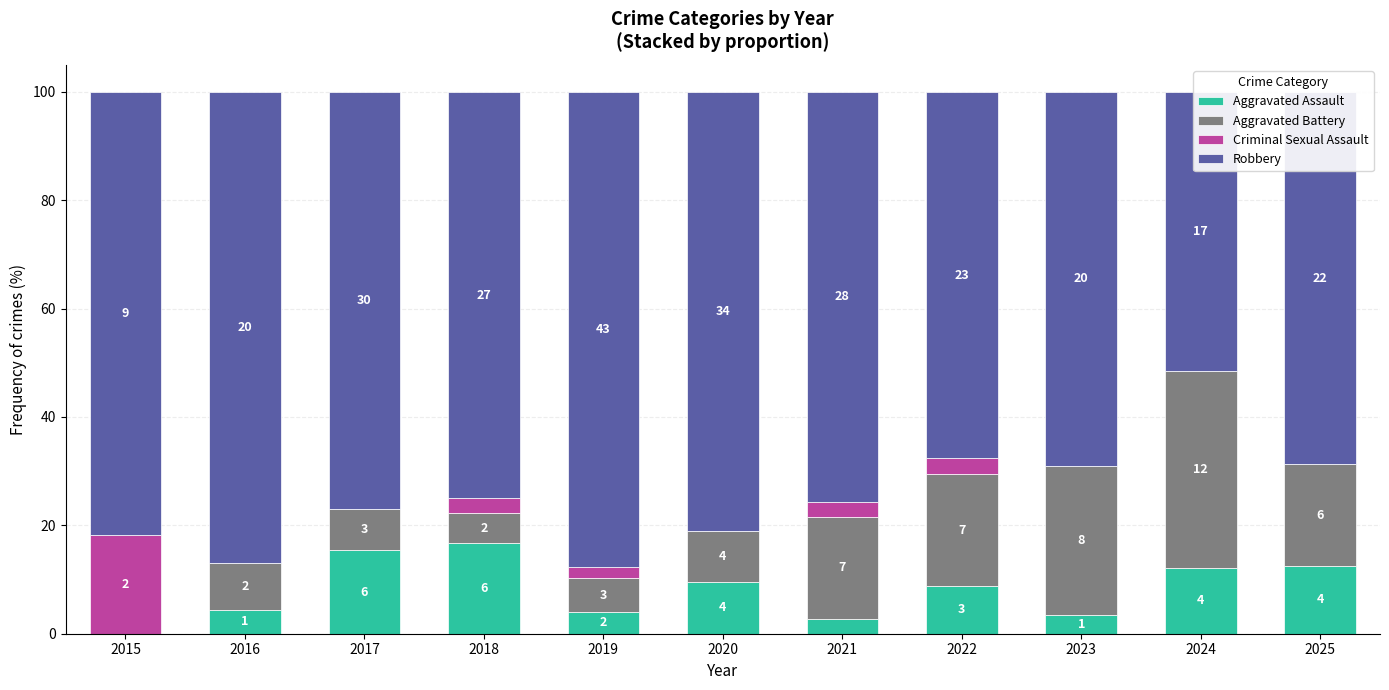

What are all the series names shown in the legend?

Aggravated Assault, Aggravated Battery, Criminal Sexual Assault, Robbery